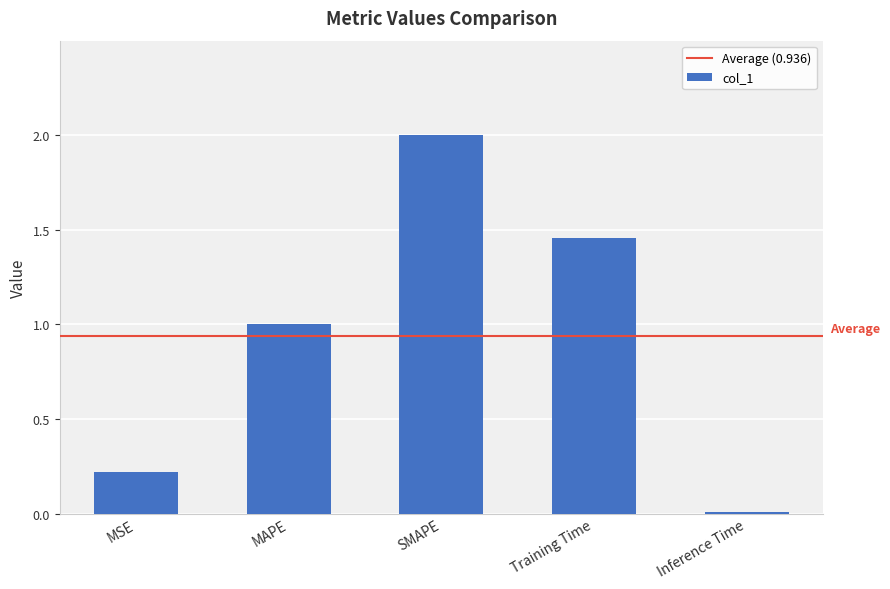

What is the difference between the second highest and minimum values?

1.4